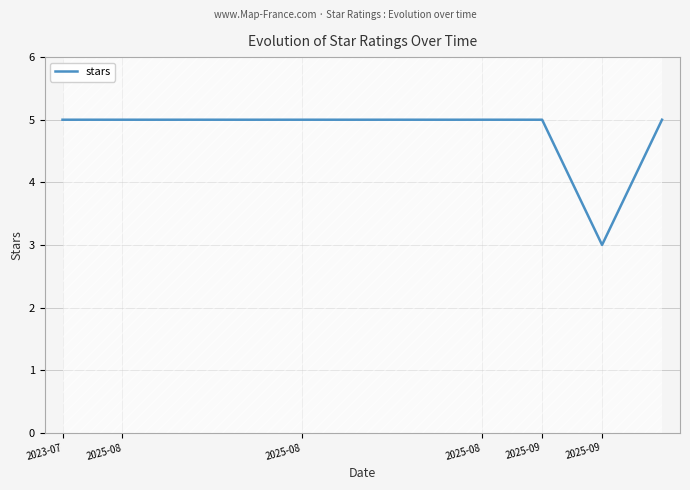

How many lines are shown in the chart?

1